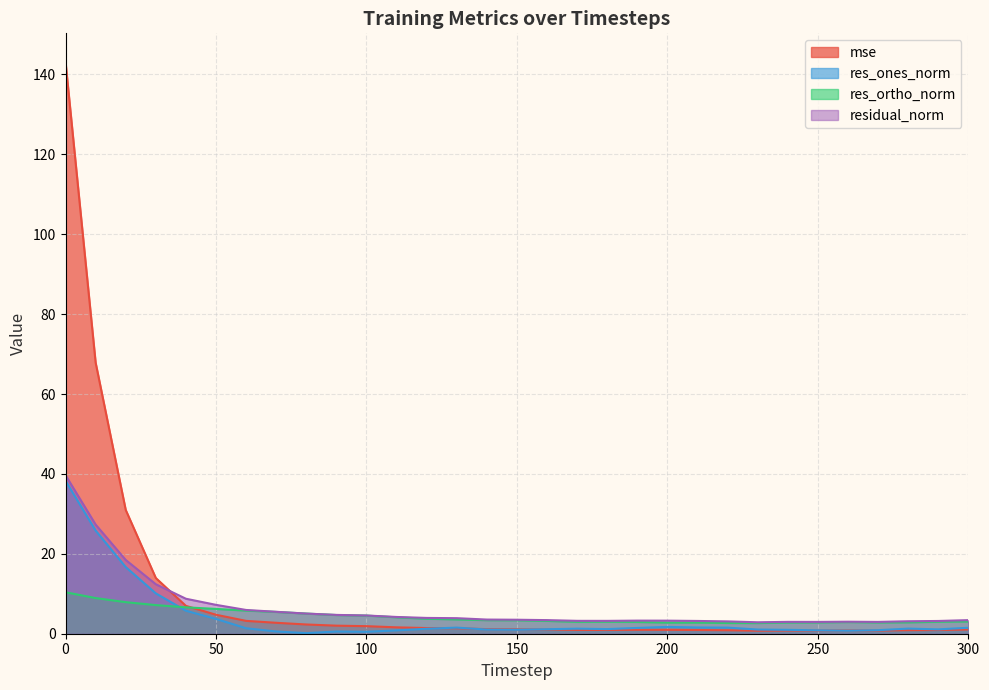

Reading left to right, extract all data points from this chart.

mse: 0=143.1	10=67.9	20=31.0	30=13.9	40=7.0	50=4.7	60=3.2	70=2.7	80=2.3	90=2.0	100=1.9	110=1.6	120=1.4	130=1.4	140=1.1	150=1.1	160=1.1	170=0.9	180=0.9	190=1.0	200=1.0	210=0.9	220=0.9	230=0.7	240=0.8	250=0.8	260=0.8	270=0.8	280=0.9	290=0.9	300=1.1
res_ones_norm: 0=38.3	10=25.8	20=16.7	30=10.1	40=5.7	50=3.7	60=1.4	70=0.6	80=0.1	90=0.6	100=0.5	110=0.8	120=1.2	130=1.5	140=1.0	150=1.0	160=1.1	170=1.3	180=1.2	190=1.4	200=1.7	210=1.6	220=1.5	230=1.0	240=1.0	250=0.9	260=0.8	270=0.9	280=1.3	290=1.1	300=1.5
res_ortho_norm: 0=10.4	10=8.9	20=7.9	30=7.2	40=6.6	50=6.2	60=5.8	70=5.5	80=5.0	90=4.7	100=4.5	110=4.1	120=3.8	130=3.6	140=3.4	150=3.4	160=3.2	170=3.0	180=3.0	190=2.9	200=2.8	210=2.8	220=2.7	230=2.7	240=2.8	250=2.8	260=2.9	270=2.8	280=2.8	290=3.0	300=3.1
residual_norm: 0=39.7	10=27.3	20=18.5	30=12.4	40=8.8	50=7.2	60=5.9	70=5.5	80=5.0	90=4.7	100=4.6	110=4.2	120=4.0	130=3.9	140=3.5	150=3.5	160=3.4	170=3.2	180=3.2	190=3.3	200=3.3	210=3.2	220=3.1	230=2.9	240=3.0	250=3.0	260=3.0	270=3.0	280=3.1	290=3.2	300=3.4